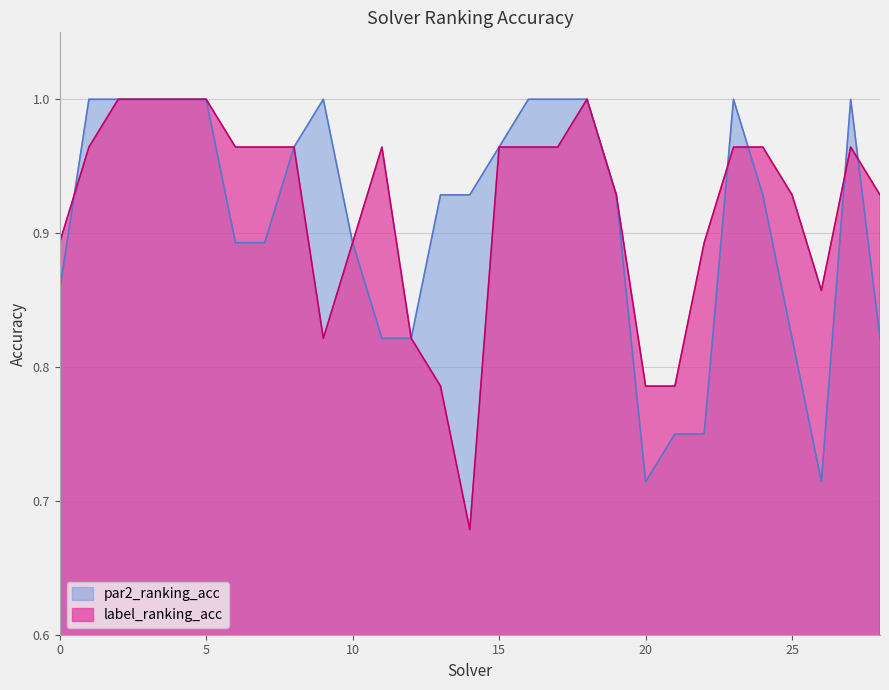

The par2_ranking_acc series shows 0.6 at 13. True or false?

False